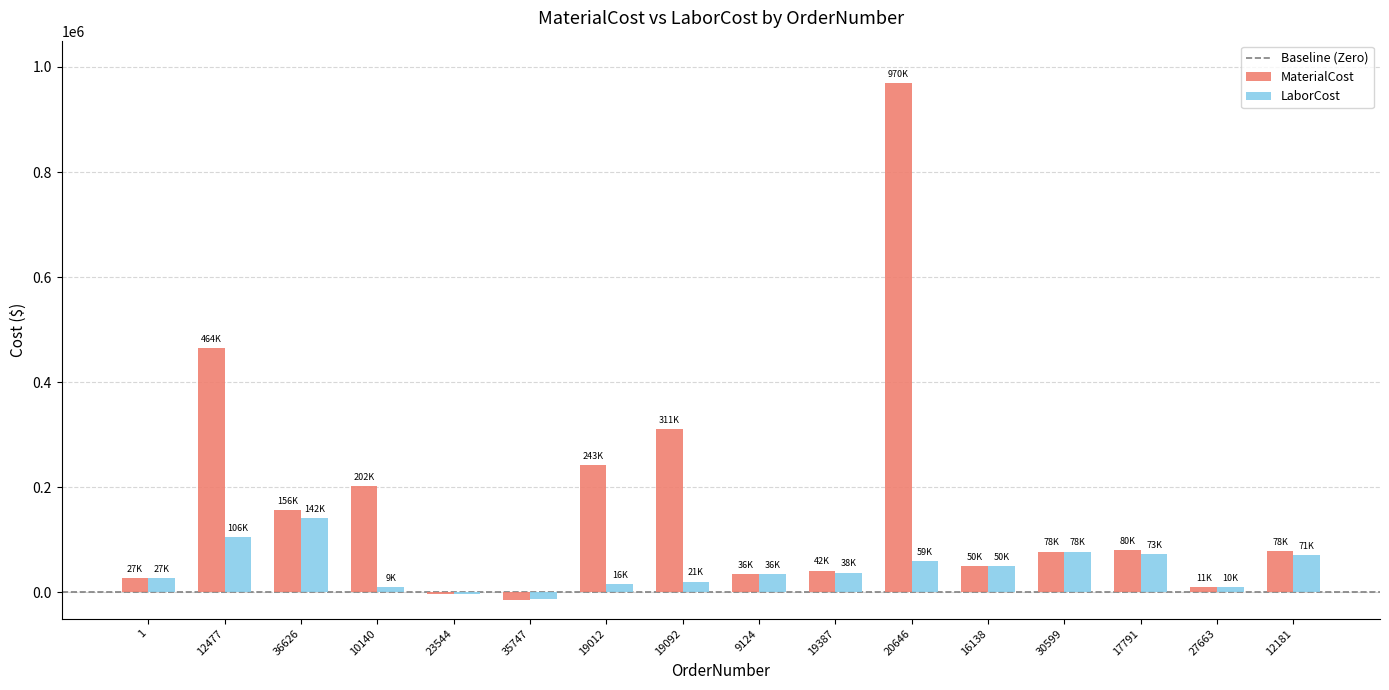

Read the MaterialCost value at 12477.

464256.0